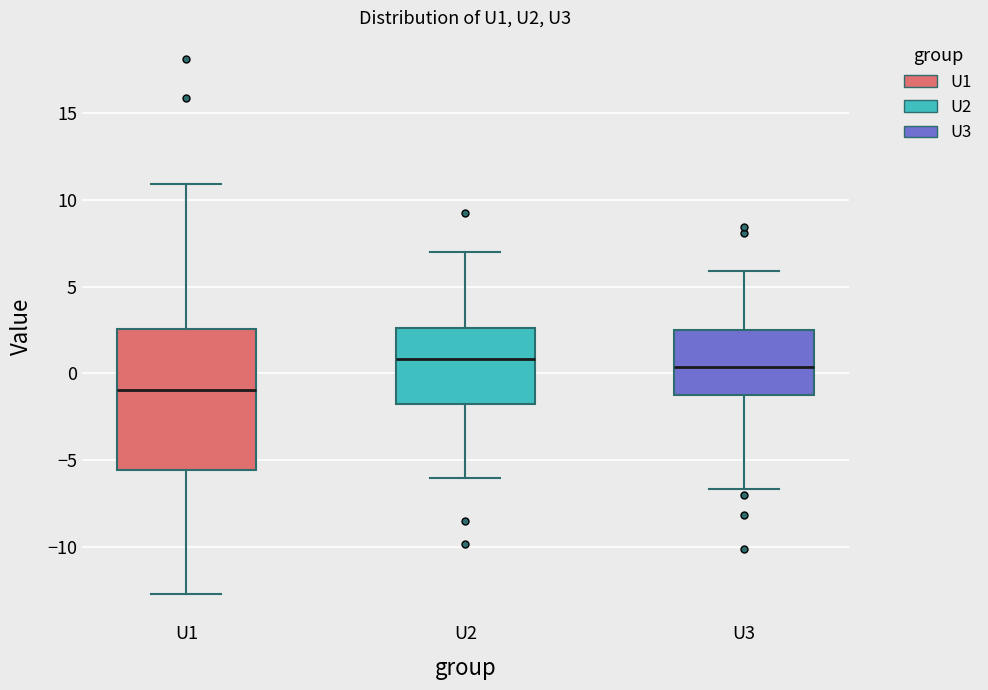

Reading left to right, read every box against the y-axis: the position of its median line, the range the box covers, and the ends of its whiskers. The values are not printed on the chart, so give them approximately, as read against the axis.

U1: median -1.0, box -5.5 to 2.5, whiskers -12.5 to 11.0
U2: median 1.0, box -2.0 to 2.5, whiskers -6.0 to 7.0
U3: median 0.5, box -1.0 to 2.5, whiskers -6.5 to 6.0